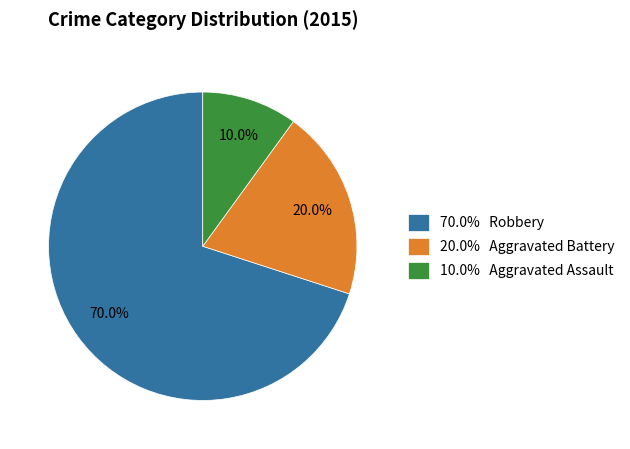

What is the ratio of the value at 20.0% Aggravated Battery to the value at 70.0% Robbery?

0.3